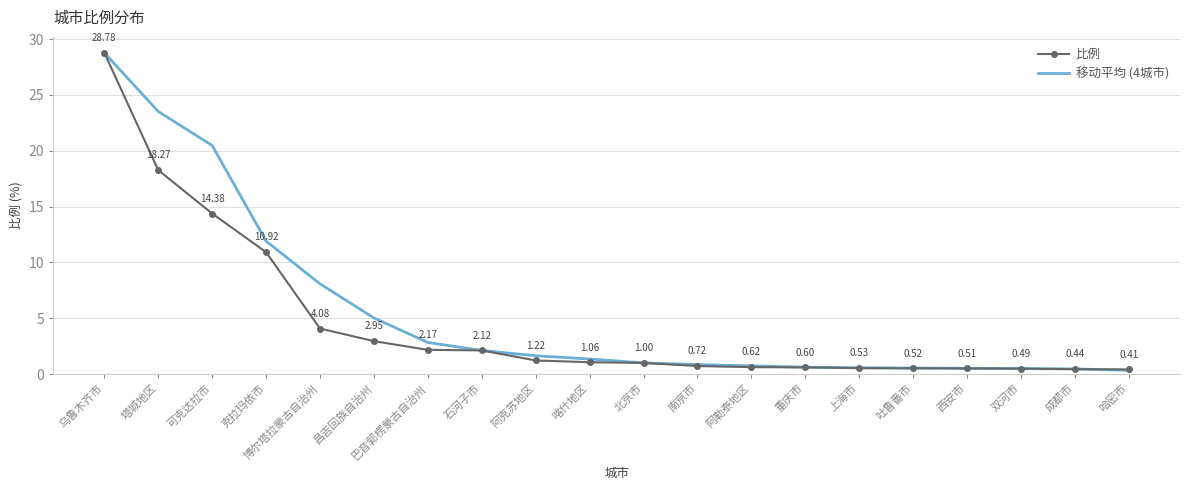

Which series has the largest total across all categories?

移动平均 (4城市)